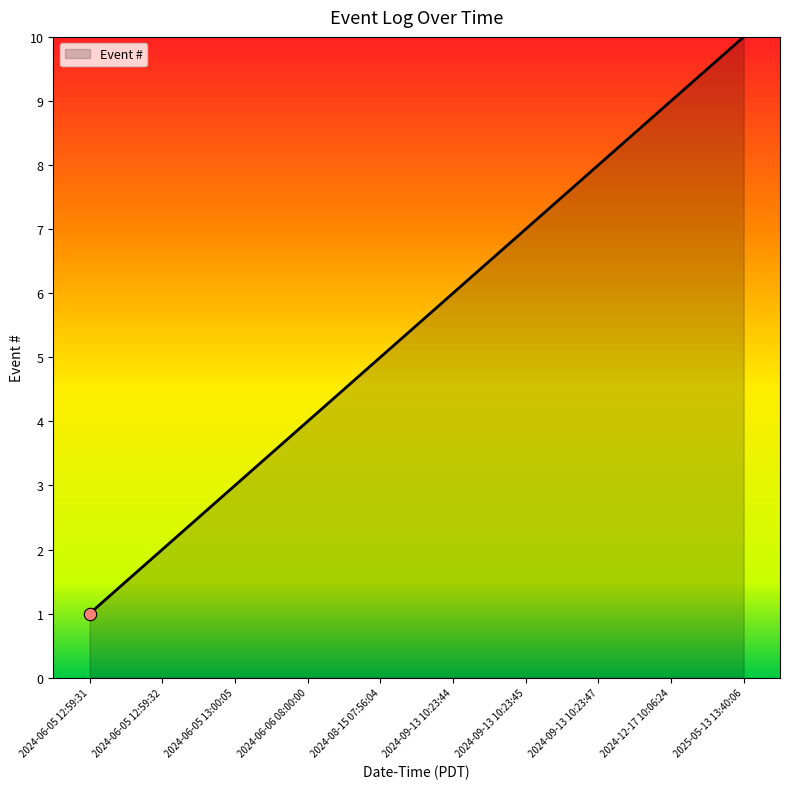

Approximately how many times larger is the value at 2024-08-15 07:56:04 compared to 2024-12-17 10:06:24?

0.6